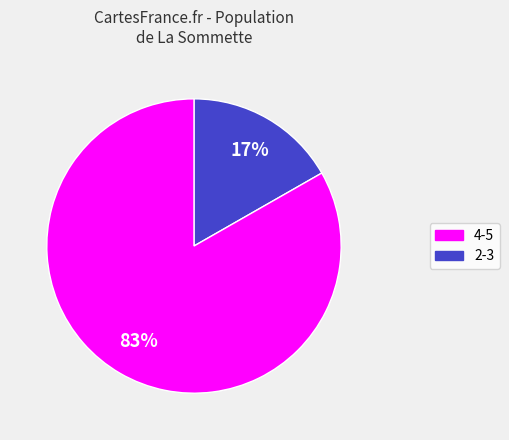

To the nearest percent, what is the average slice percentage?

50%